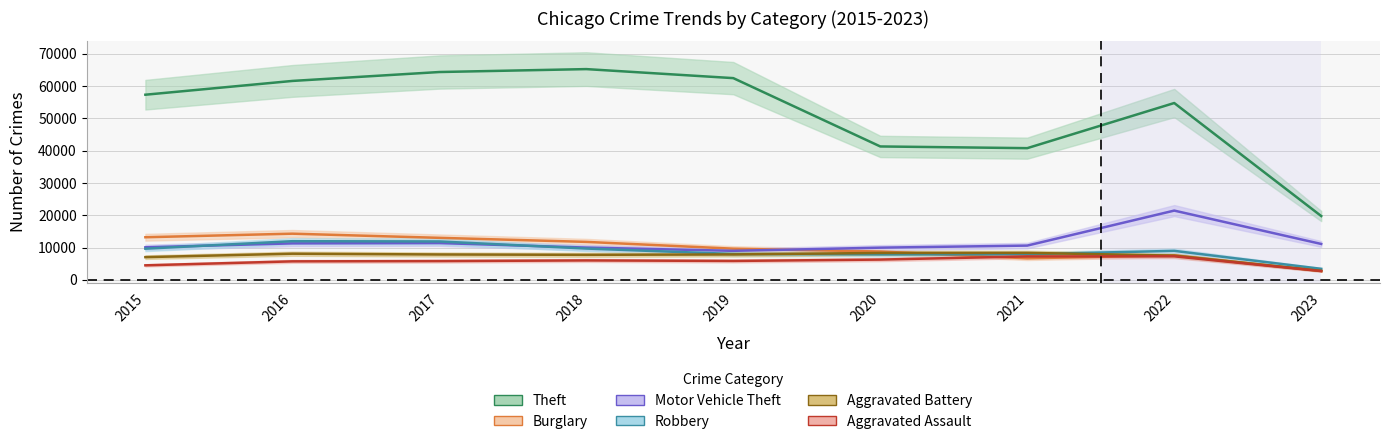

Reading left to right, list all the values displayed in this chart.

Theft: 2015=57350	2016=61619	2017=64382	2018=65286	2019=62491	2020=41318	2021=40790	2022=54776	2023=19754
Burglary: 2015=13184	2016=14289	2017=13001	2018=11746	2019=9639	2020=8757	2021=6659	2022=7593	2023=2727
Motor Vehicle Theft: 2015=10068	2016=11286	2017=11380	2018=9985	2019=8977	2020=9956	2021=10598	2022=21443	2023=11105
Robbery: 2015=9638	2016=11960	2017=11880	2018=9680	2019=7994	2020=7855	2021=7917	2022=8966	2023=3396
Aggravated Battery: 2015=7018	2016=8085	2017=7845	2018=7734	2019=7857	2020=8319	2021=8346	2022=7486	2023=2776
Aggravated Assault: 2015=4480	2016=5712	2017=5793	2018=6001	2019=5841	2020=6263	2021=7243	2022=7277	2023=2692